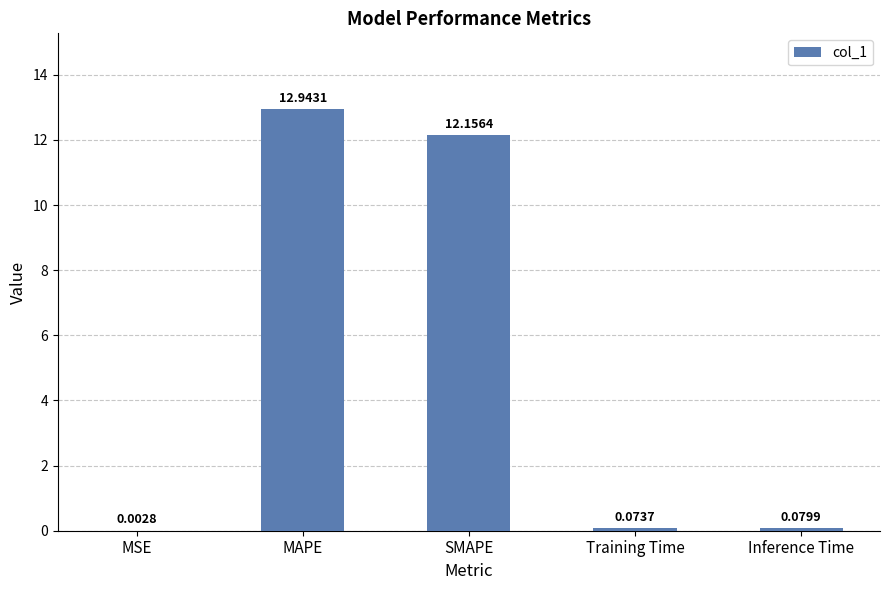

What is the average value?

5.1